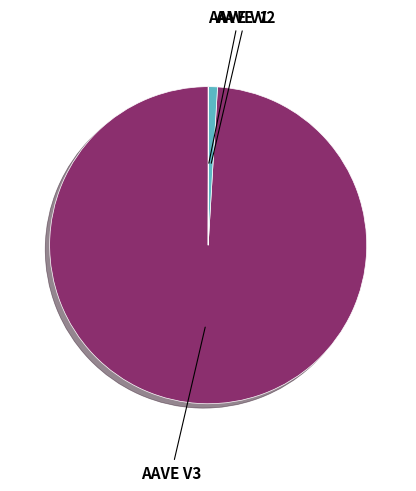

What is the largest slice in the pie chart?

AAVE V3